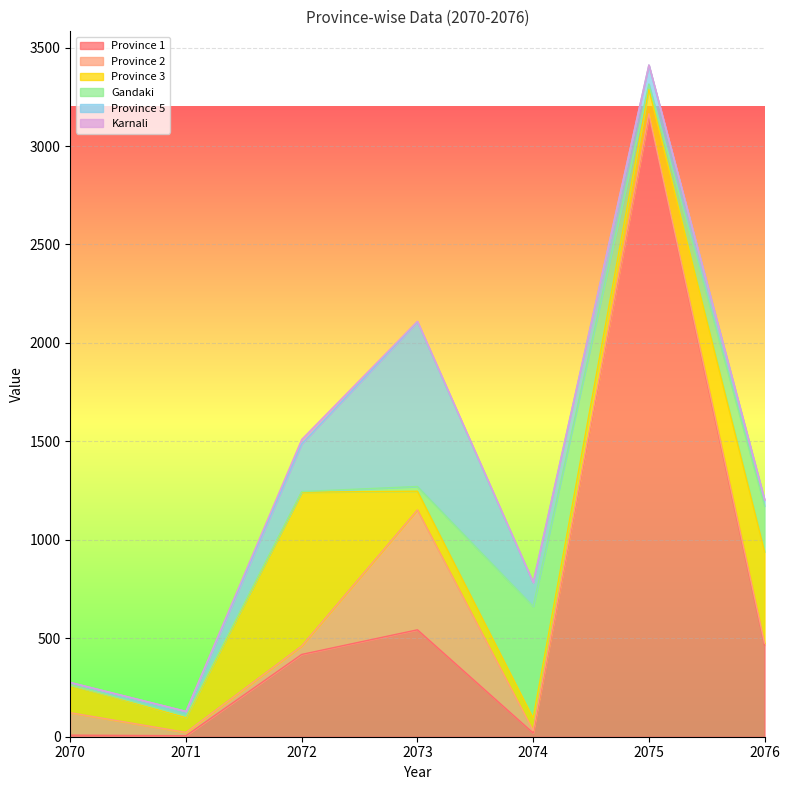

True or false: Province 2 and Province 1 cross at least once.

True